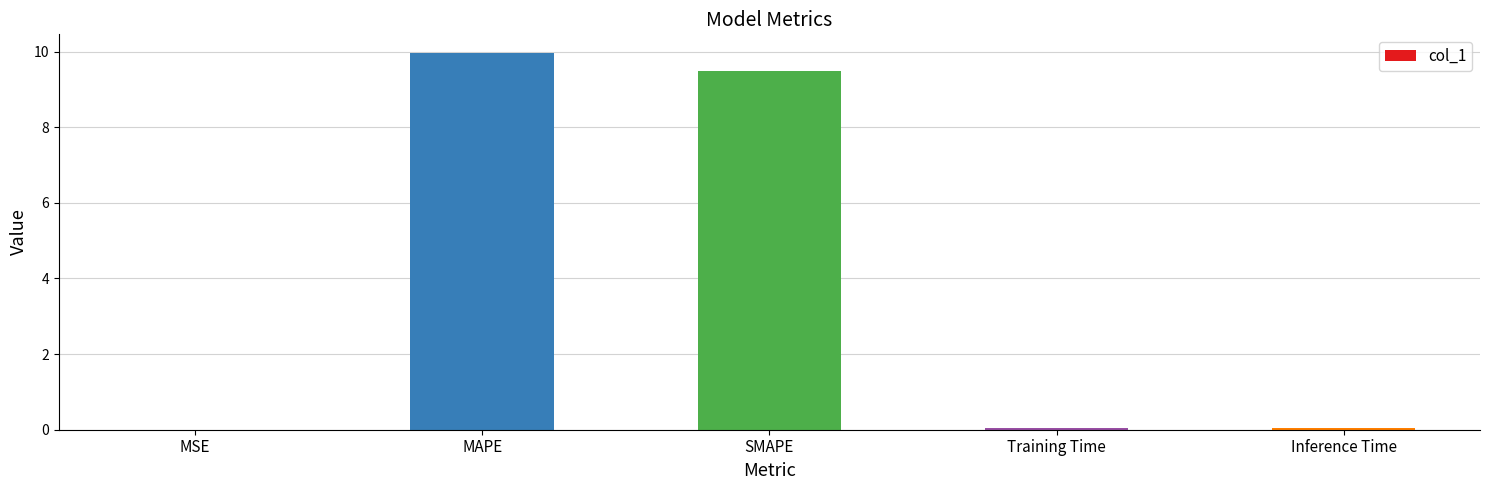

Which has a higher value, SMAPE or MAPE?

MAPE